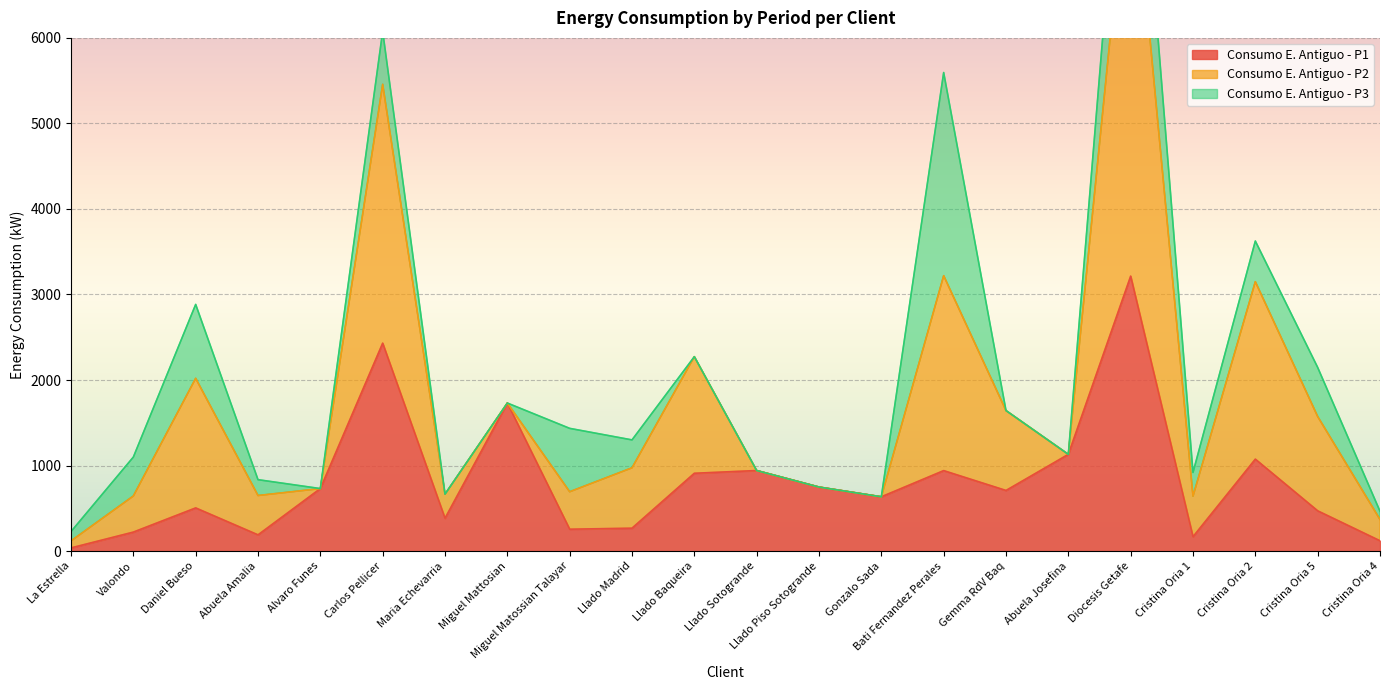

True or false: Consumo E. Antiguo - P3 has a value of 574.0 at Cristina Oria 5.

True